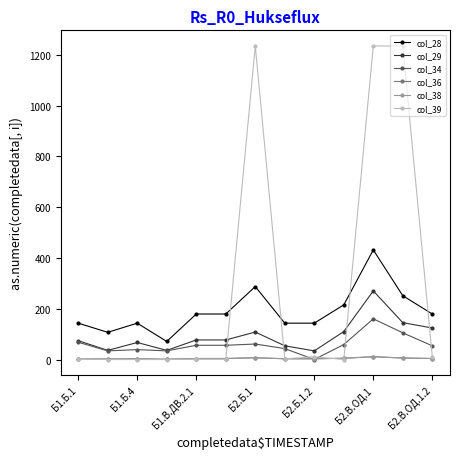

At how many categories does at least one series exceed 757?

3